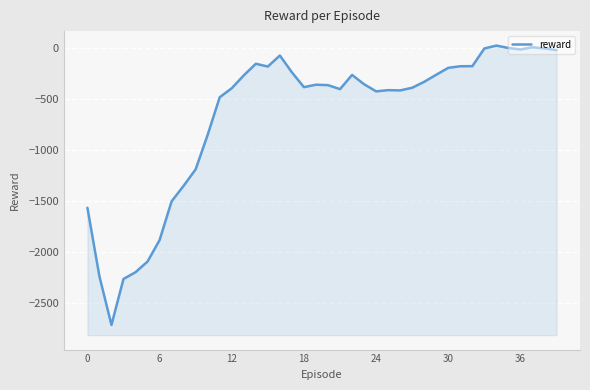

How many interior local peaks (higher than both neighbors) does the data have?

7